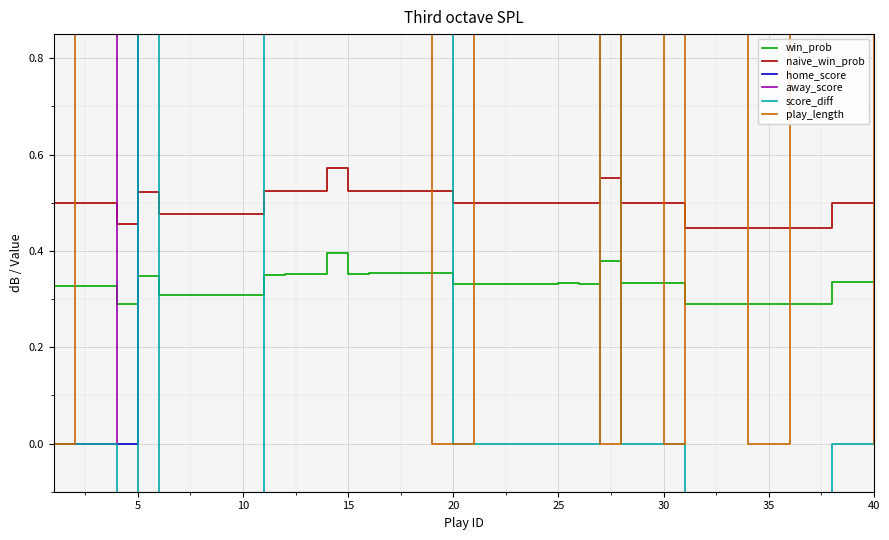

List the series in order of their peak value, lowest first.

win_prob, naive_win_prob, score_diff, home_score, away_score, play_length